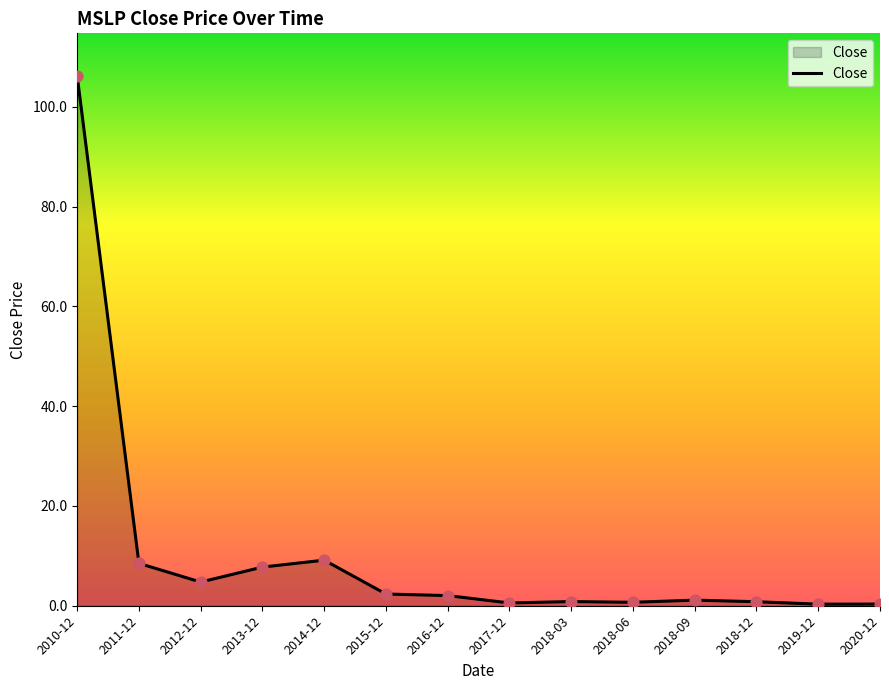

Between 2015-12 and 2010-12, which is larger?

2010-12